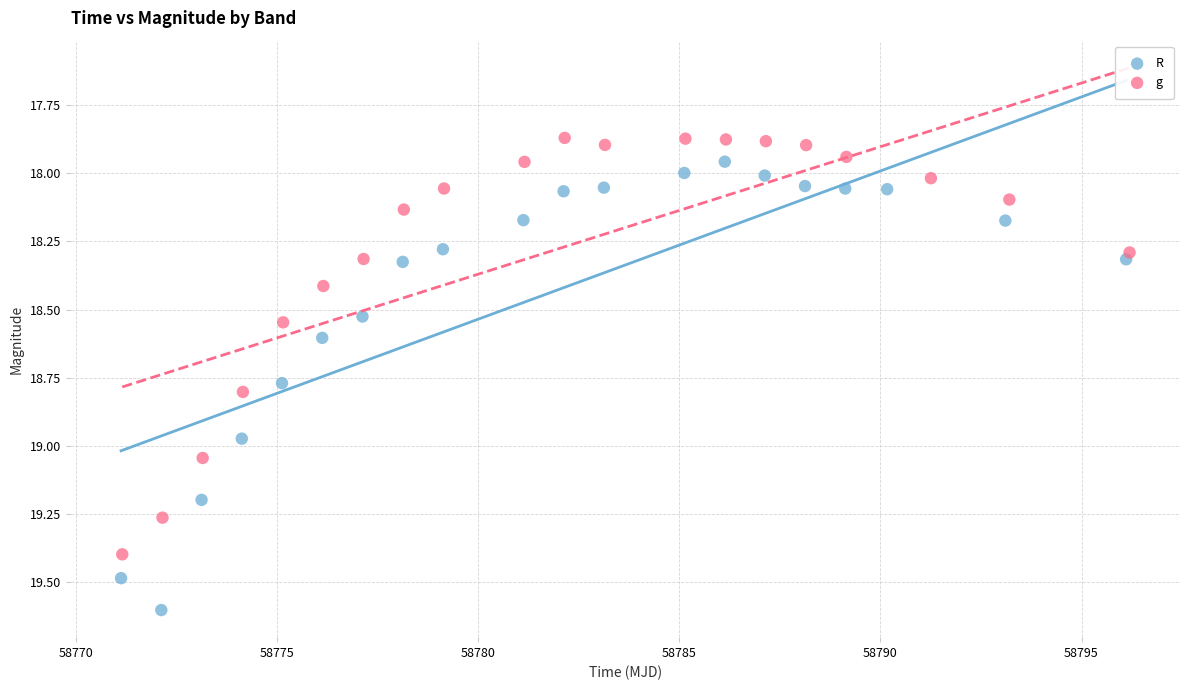

Which series reaches the maximum Y coordinate?

R